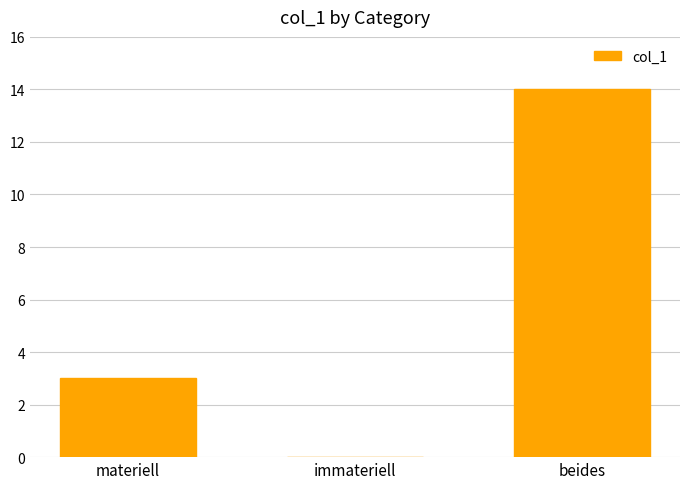

Reading left to right, list all the values displayed in this chart.

3	0	14